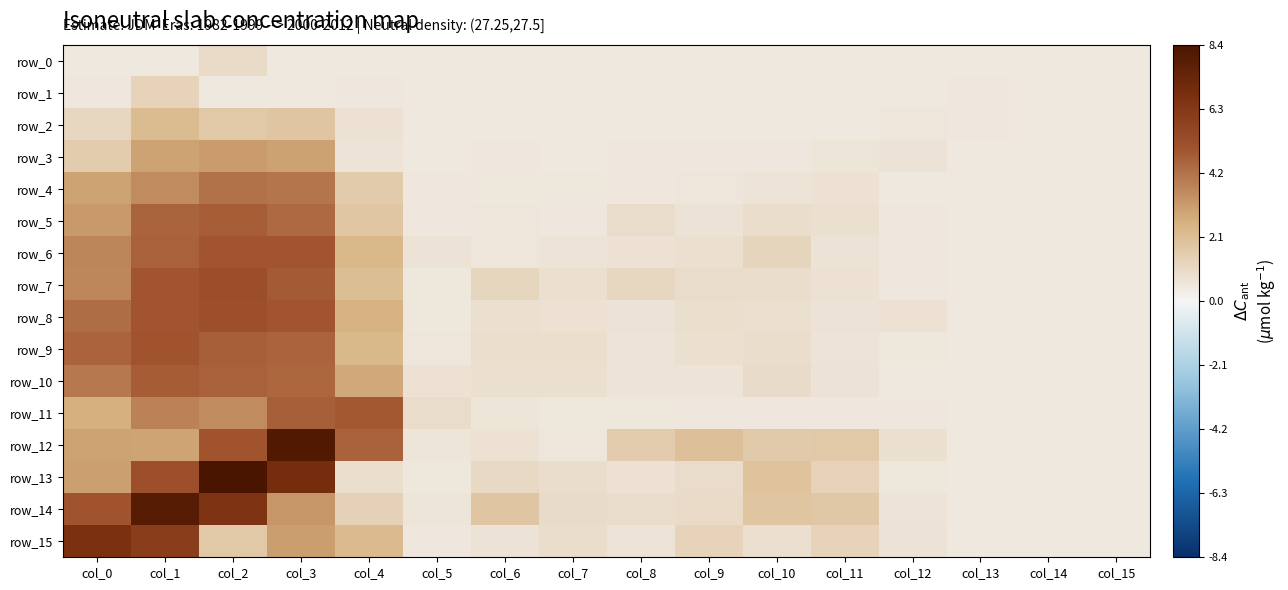

Reading right to left, extract all data points from this chart.

row_0: 0.5	0.5	0.5	0.5	0.5	0.5	0.5	0.5	0.5	0.5	0.5	0.5	0.5	1.0	0.5	0.5
row_1: 0.5	0.5	0.5	0.5	0.5	0.5	0.5	0.5	0.5	0.5	0.5	0.5	0.5	0.5	1.3	0.5
row_2: 0.5	0.5	0.5	0.6	0.5	0.5	0.5	0.5	0.5	0.5	0.5	0.8	1.8	1.7	2.2	1.2
row_3: 0.5	0.5	0.5	0.7	0.6	0.5	0.5	0.5	0.5	0.5	0.5	0.6	3.0	3.1	2.9	1.6
row_4: 0.5	0.5	0.5	0.5	0.7	0.7	0.6	0.5	0.5	0.5	0.5	1.6	4.1	4.2	3.5	2.9
row_5: 0.5	0.5	0.5	0.5	0.8	0.9	0.7	0.9	0.5	0.6	0.5	1.8	4.4	4.7	4.5	3.2
row_6: 0.5	0.5	0.5	0.5	0.7	1.2	0.8	0.7	0.7	0.6	0.7	2.3	5.0	5.0	4.6	3.7
row_7: 0.5	0.5	0.5	0.5	0.8	0.9	0.9	1.1	0.8	1.2	0.5	2.1	4.8	5.2	5.0	3.7
row_8: 0.5	0.5	0.5	0.7	0.7	0.8	0.9	0.7	0.7	0.8	0.5	2.5	5.0	5.2	5.0	4.3
row_9: 0.5	0.5	0.5	0.5	0.6	0.9	0.8	0.6	0.9	0.9	0.6	2.3	4.6	4.7	5.0	4.6
row_10: 0.5	0.5	0.5	0.5	0.7	1.0	0.6	0.6	0.8	0.8	0.7	2.8	4.5	4.6	4.7	4.0
row_11: 0.5	0.5	0.5	0.5	0.5	0.5	0.5	0.5	0.6	0.6	0.9	4.9	4.7	3.5	3.8	2.6
row_12: 0.5	0.5	0.5	0.8	1.7	1.7	2.0	1.6	0.6	0.8	0.6	4.6	8.1	5.0	2.9	2.9
row_13: 0.5	0.5	0.5	0.6	1.3	1.9	0.9	0.8	0.9	1.1	0.6	0.9	6.9	8.4	5.2	3.0
row_14: 0.5	0.5	0.5	0.7	1.8	1.9	1.0	0.9	1.0	1.8	0.6	1.4	3.3	6.6	8.0	5.0
row_15: 0.5	0.5	0.5	0.7	1.3	0.8	1.3	0.6	0.9	0.7	0.5	2.2	3.1	1.7	6.0	6.7